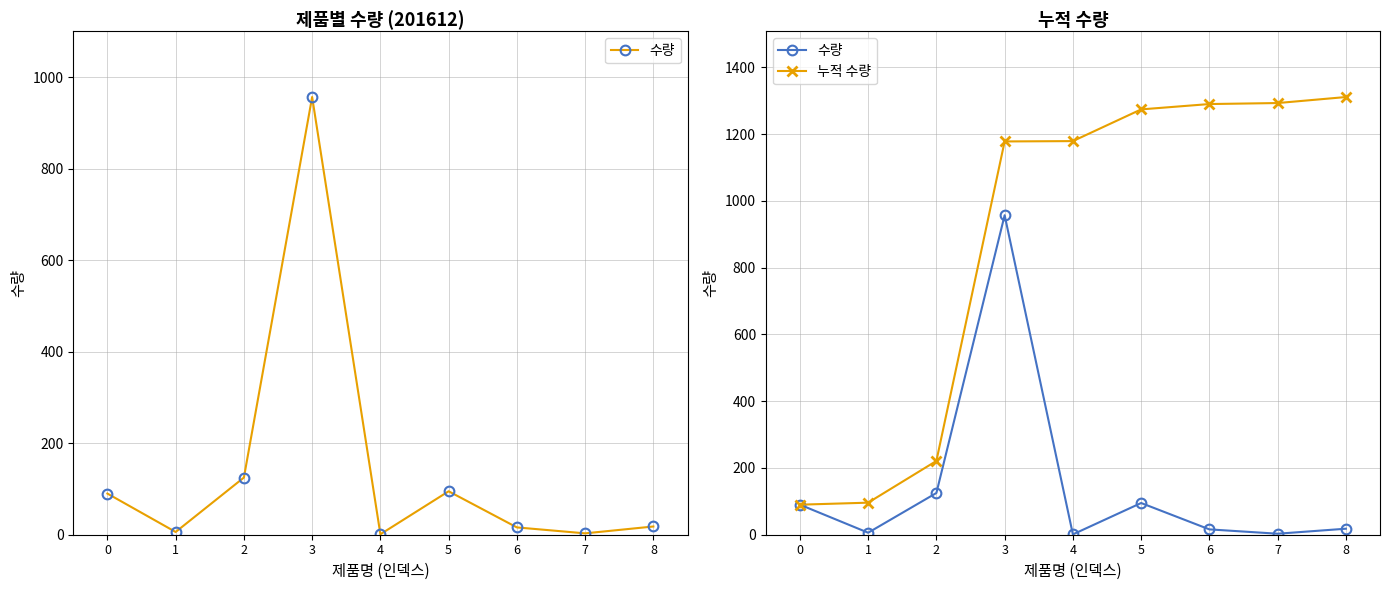

What is the value of the 누적 수량 point at the 7th from the left?

1290